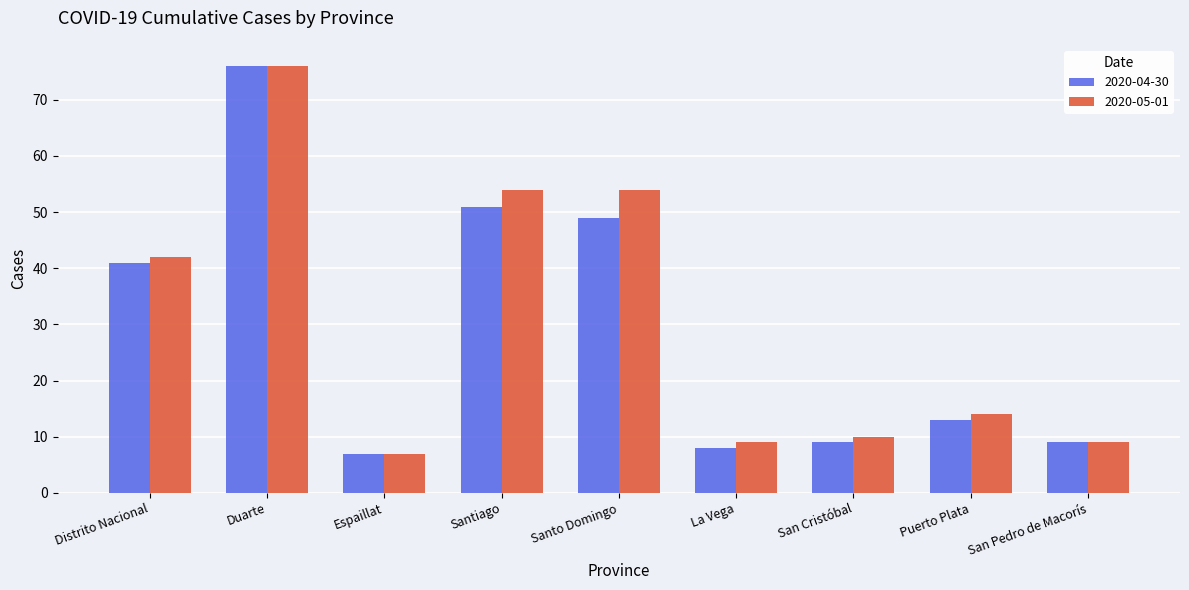

Rank the series by their average value, from highest to lowest.

2020-05-01, 2020-04-30